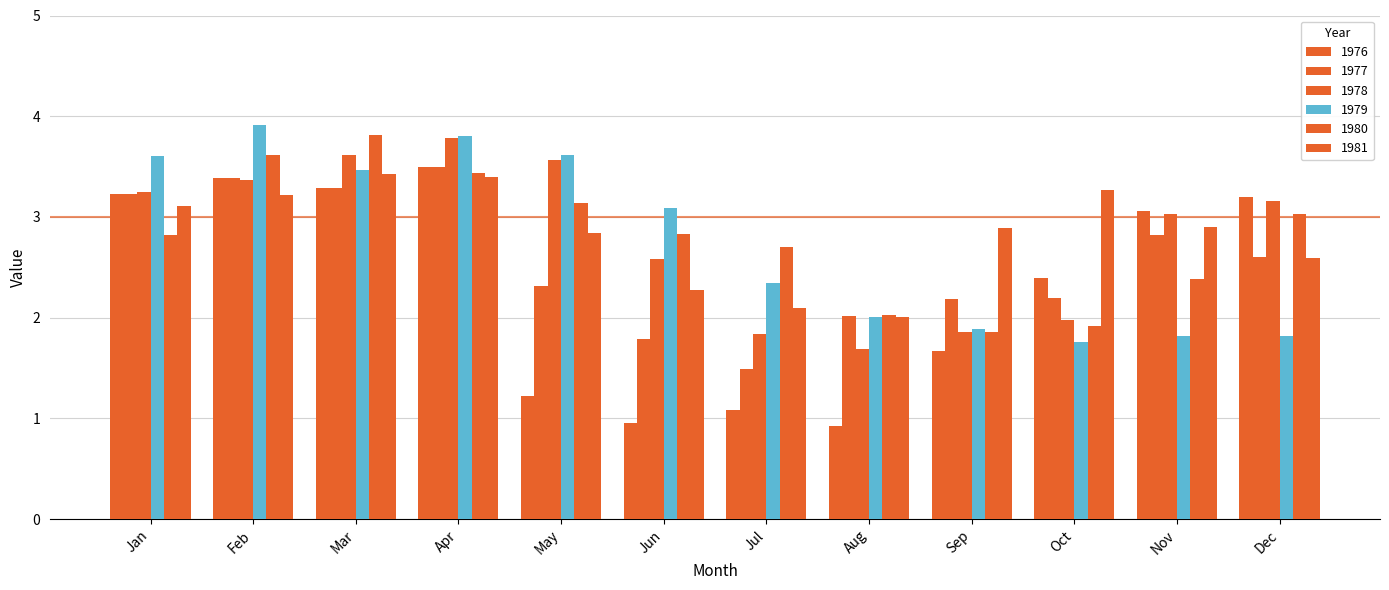

How many data points in 1976 are less than 3?

6